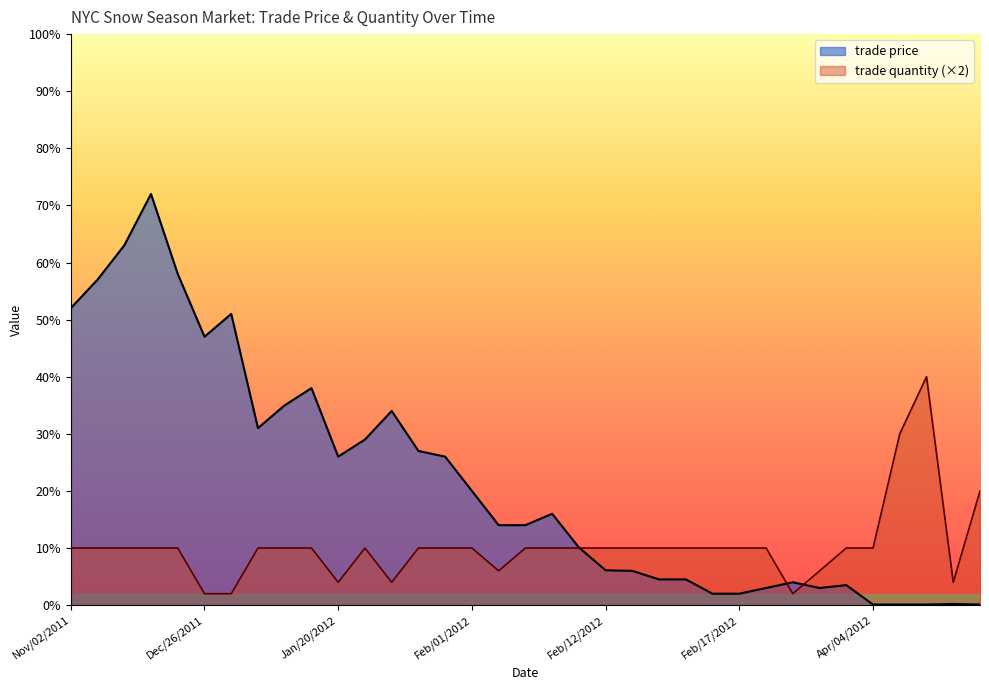

At Nov/02/2011, list the series in order from largest to smallest.

trade price, trade quantity (×2)